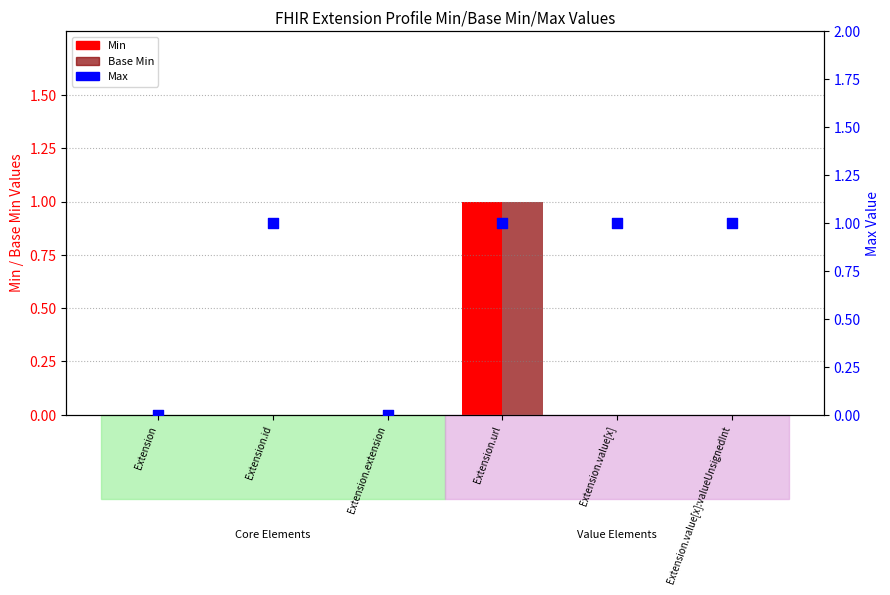

At which category is the sum across all series the highest?

Extension.url